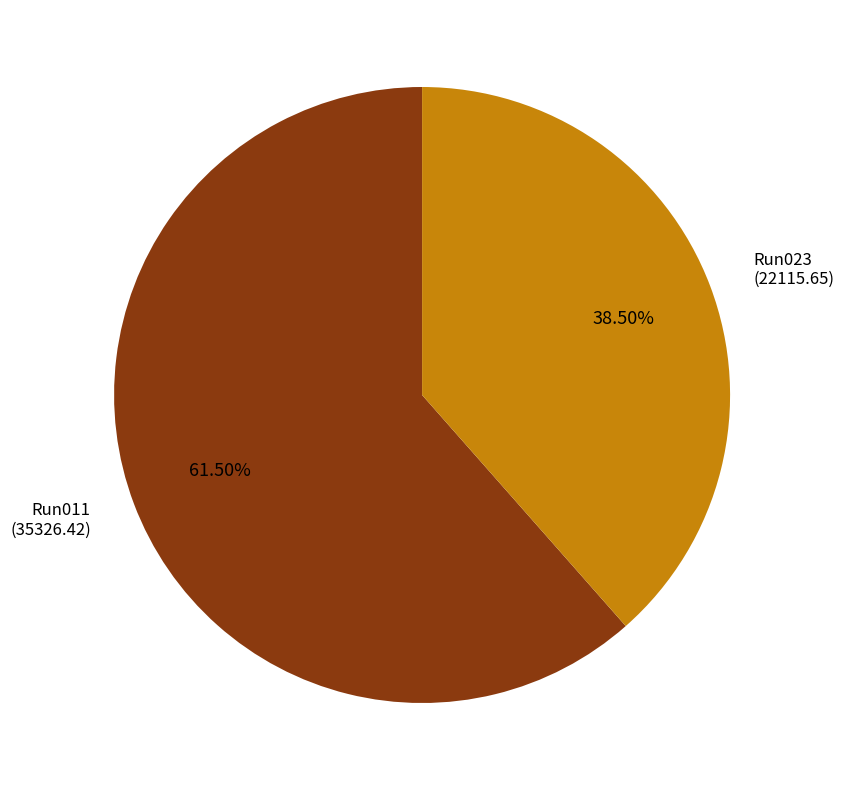

Count the number of slices in the pie.

2